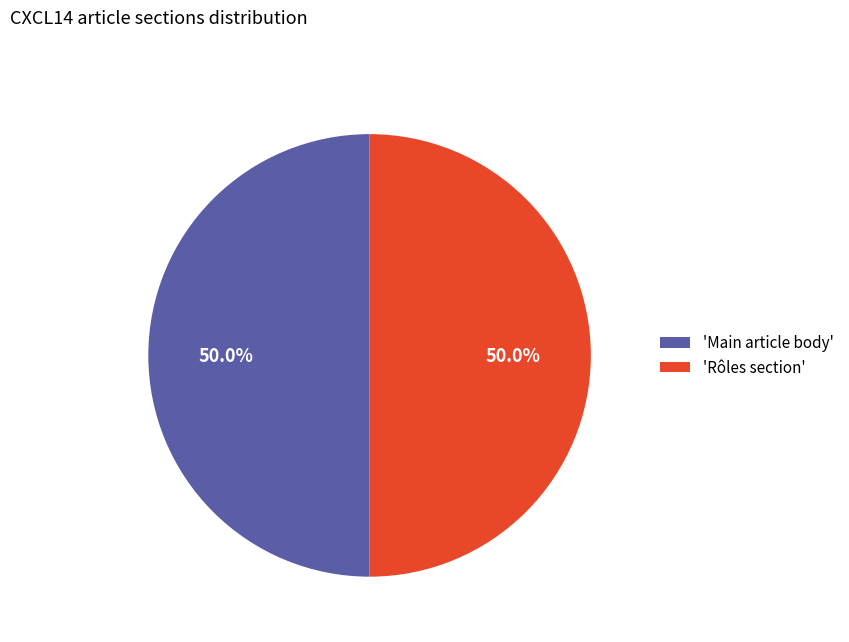

How much of the chart is everything except 'Main article body'?

50.0%